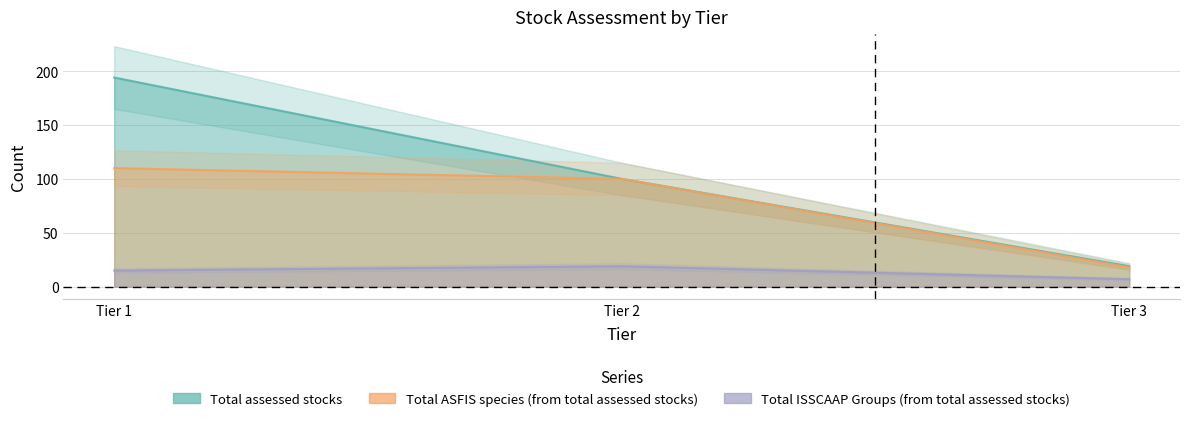

Is the value of Total ASFIS species (from total assessed stocks) at Tier 3 greater than the value of Total ISSCAAP Groups (from total assessed stocks) at Tier 3?

Yes